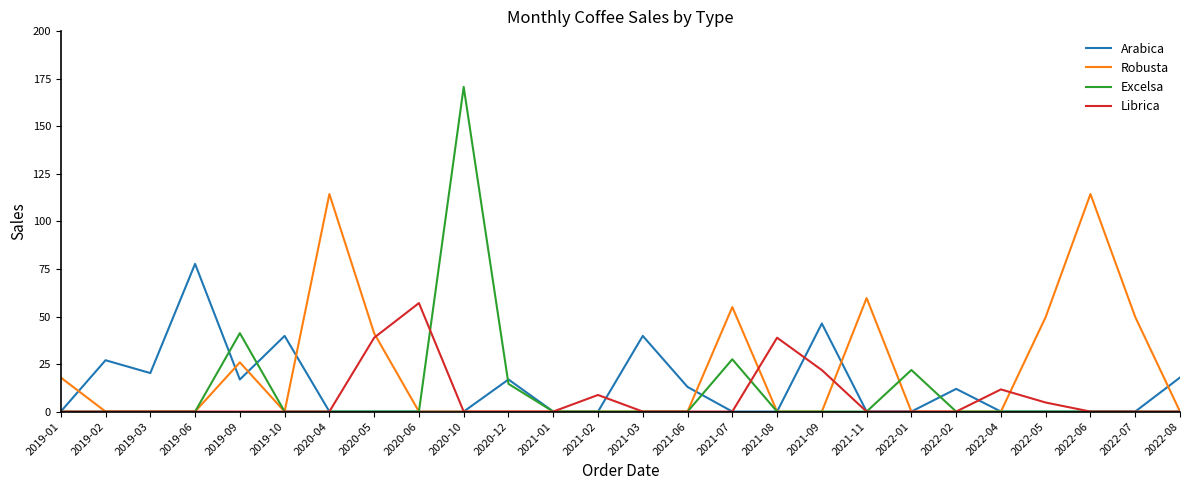

Does the chart display data point markers on the line(s)?

No